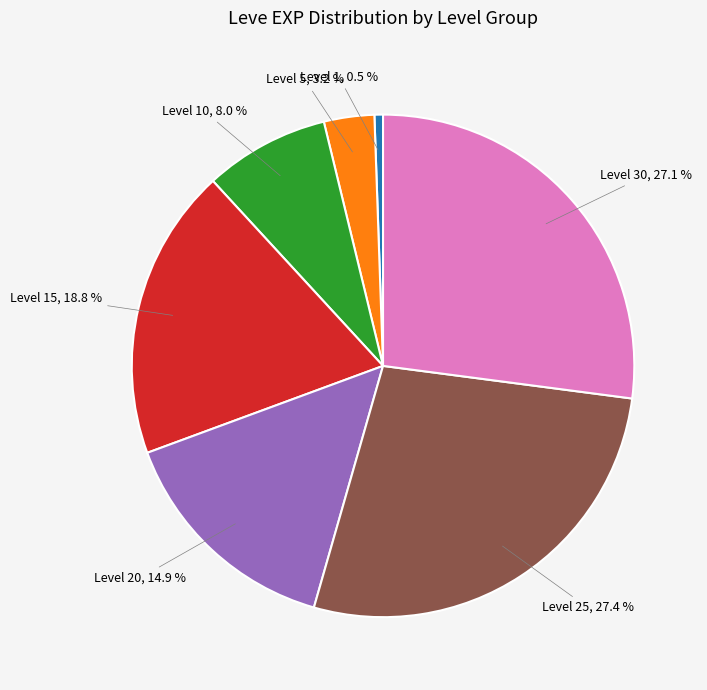

To the nearest percent, what is the average slice percentage?

14%